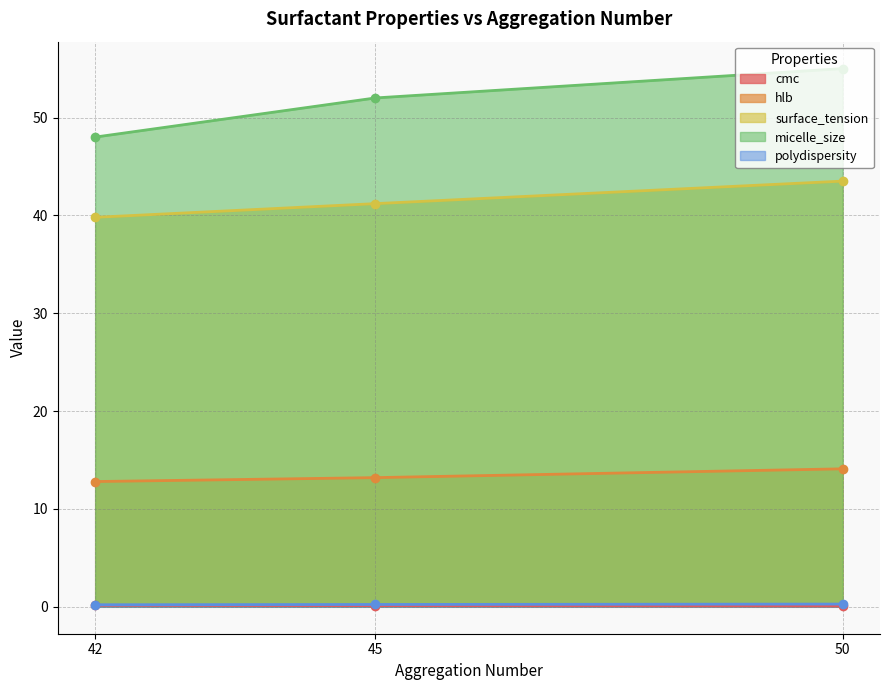

Which series changed the most between 45 and 50?

micelle_size